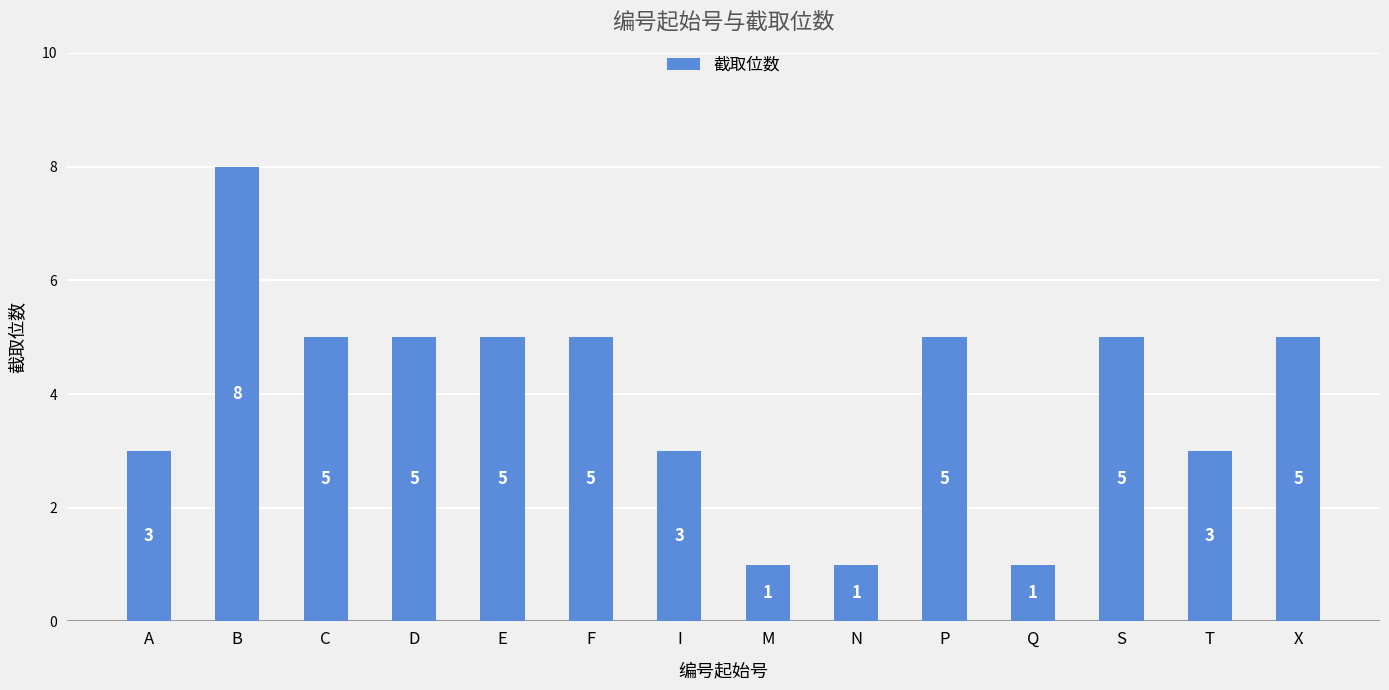

What is the greatest value displayed?

8